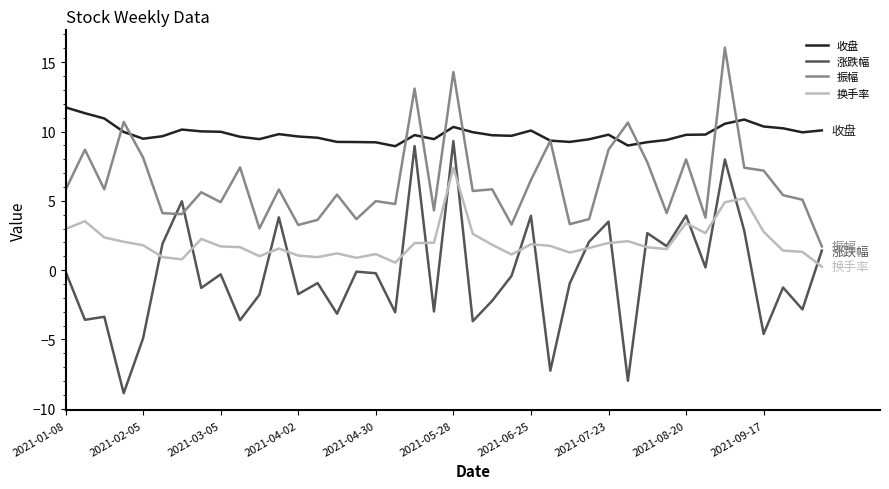

List the series in order of their overall mean, lowest first.

涨跌幅, 换手率, 振幅, 收盘